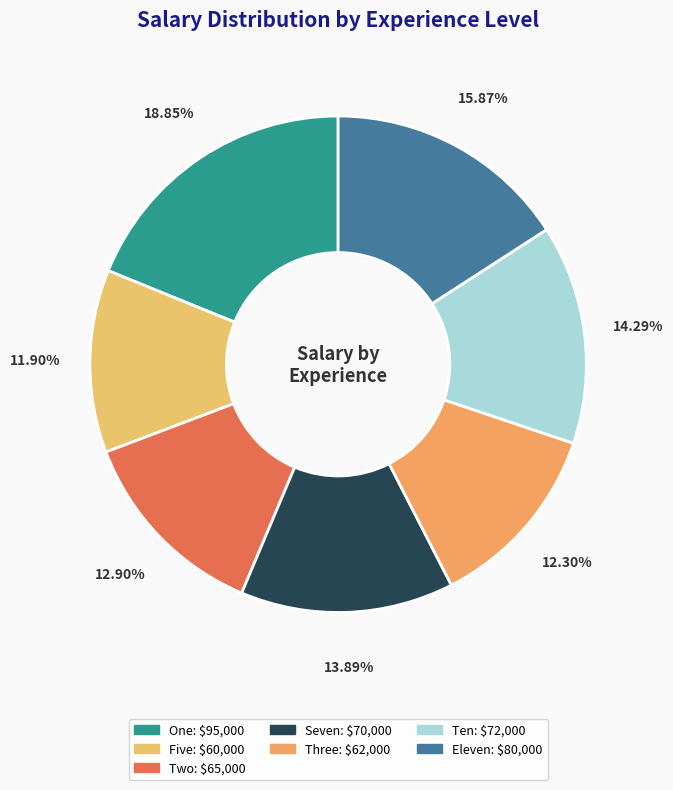

How many slices are in this pie chart?

7